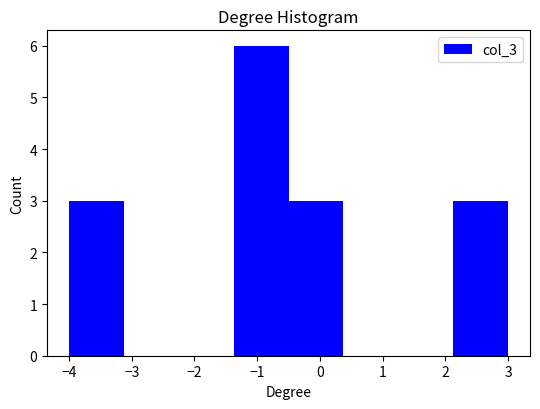

Reading left to right, list every bar in this chart as the range it spans on the x-axis followed by its height. Neither the bar edges nor the heights are printed on the chart, so give them approximately, as read against the axes.

-4.0 to -3.1: 3
-3.1 to -2.2: 0
-2.2 to -1.4: 0
-1.4 to -0.5: 6
-0.5 to 0.4: 3
0.4 to 1.3: 0
1.3 to 2.1: 0
2.1 to 3.0: 3